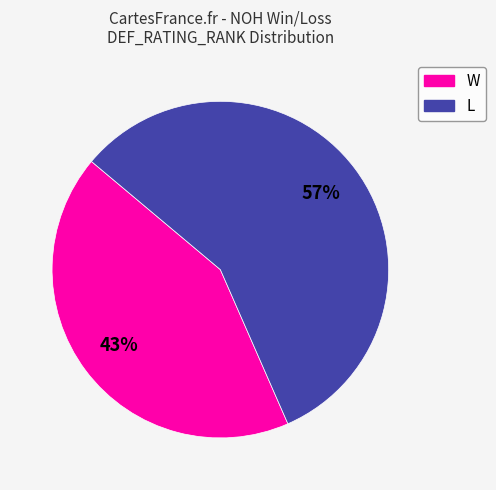

Which has a higher value, W or L?

L